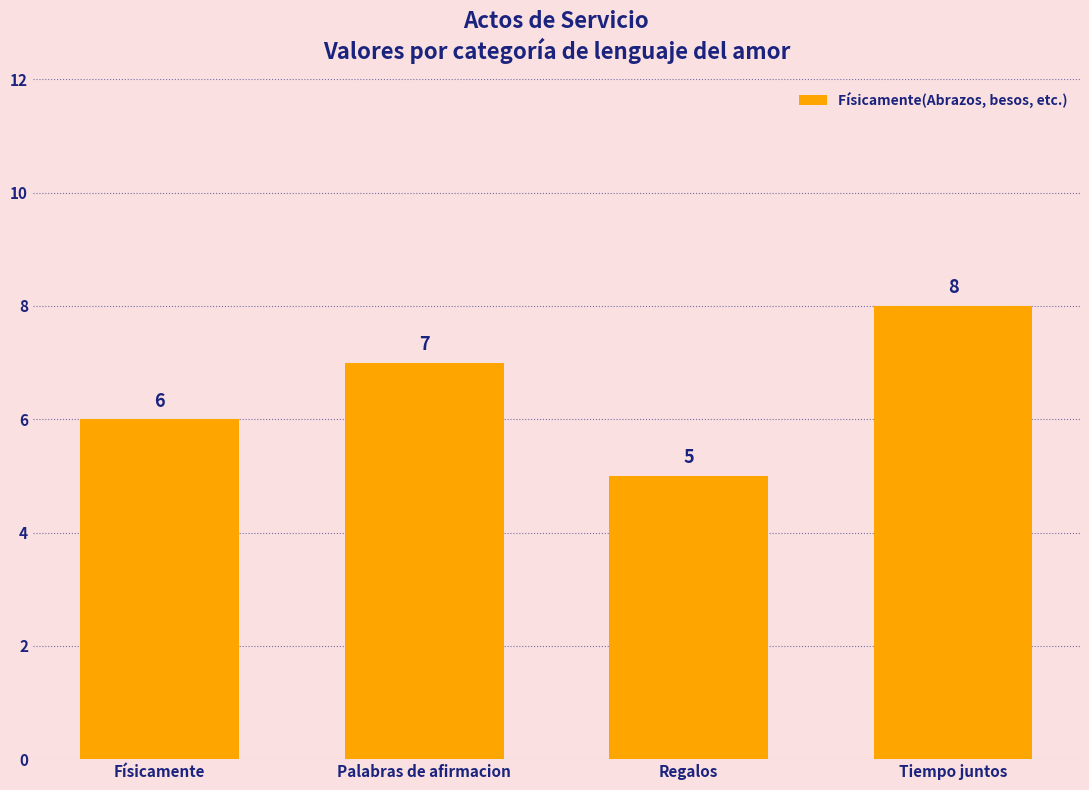

What value does the data have at Regalos?

5